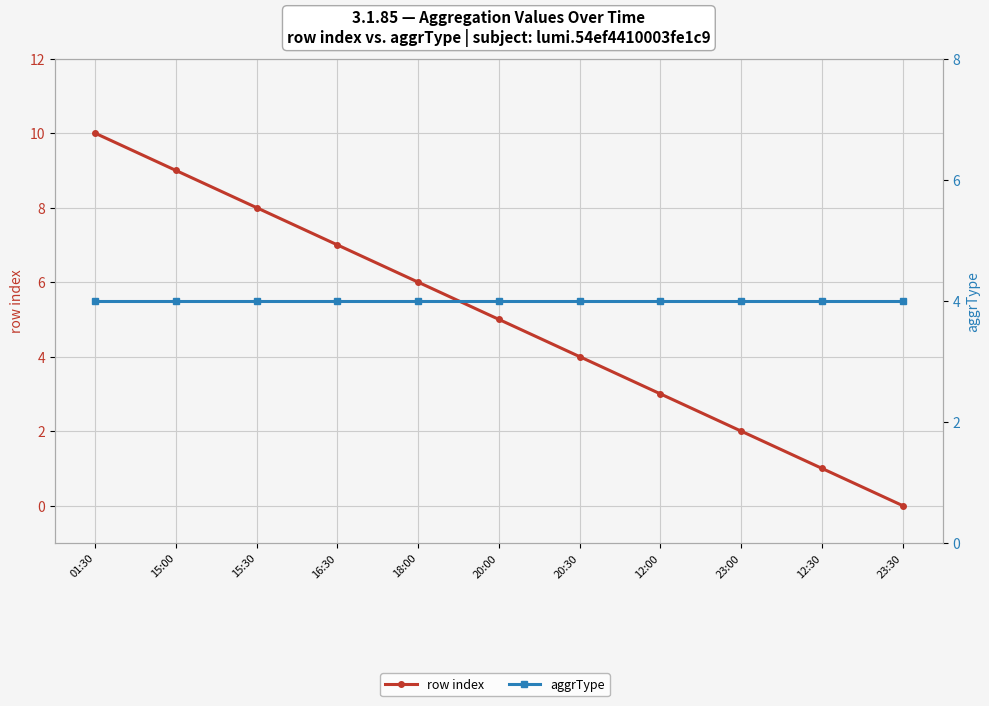

Which series has the largest total across all categories?

row index